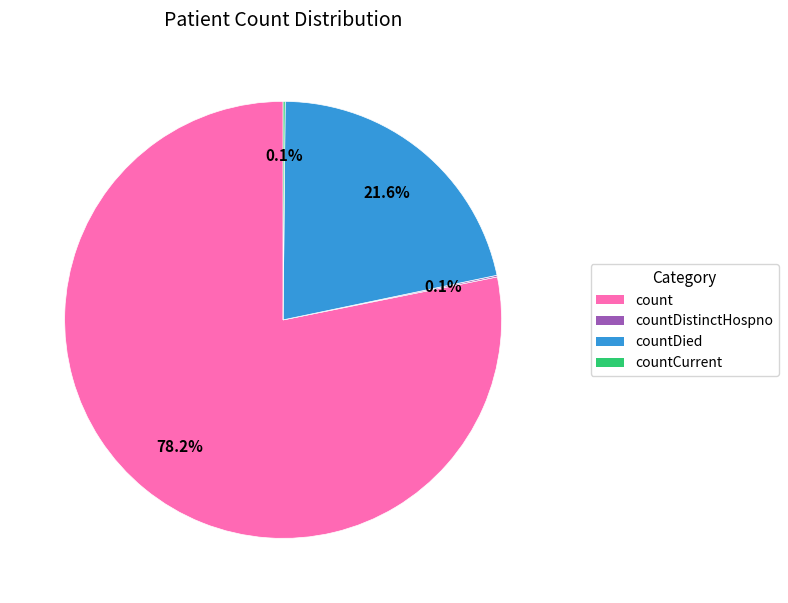

Is there any slice that represents more than half of the pie?

Yes